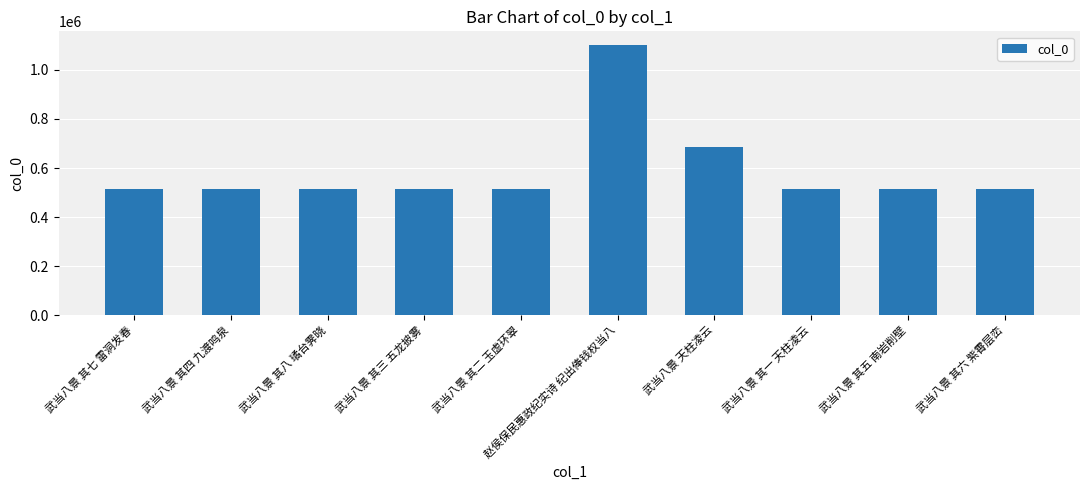

The value at 武当八景 其八 璚台霁晓 is 277880. True or false?

False